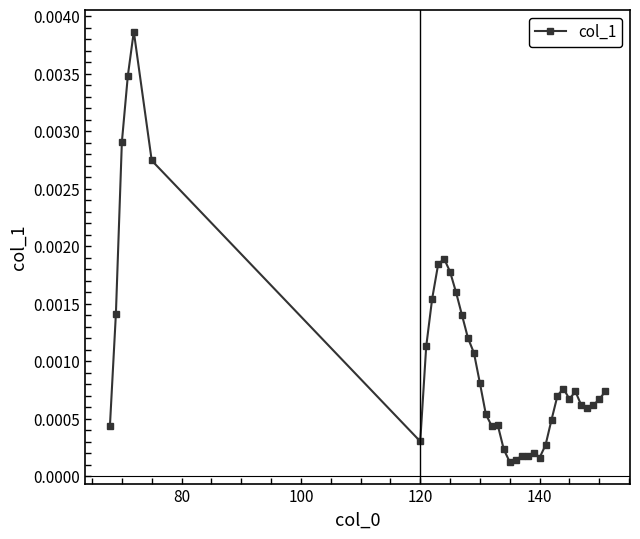

True or false: there are more than 0 points higher than both neighbors.

True